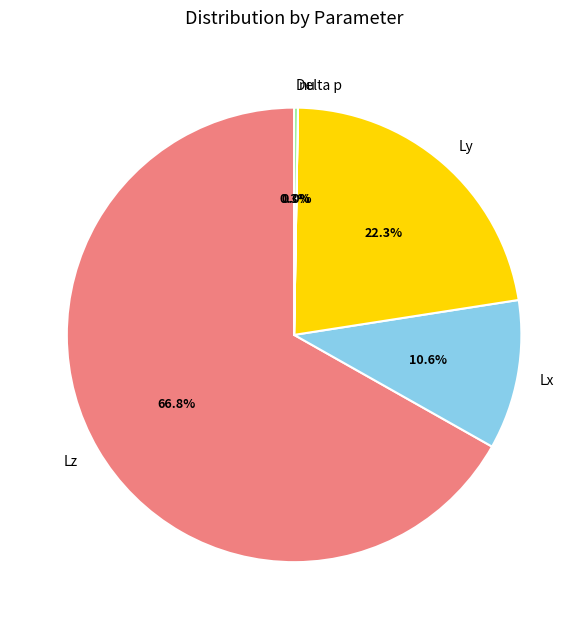

To the nearest percent, what percentage of the pie is Ly?

22%